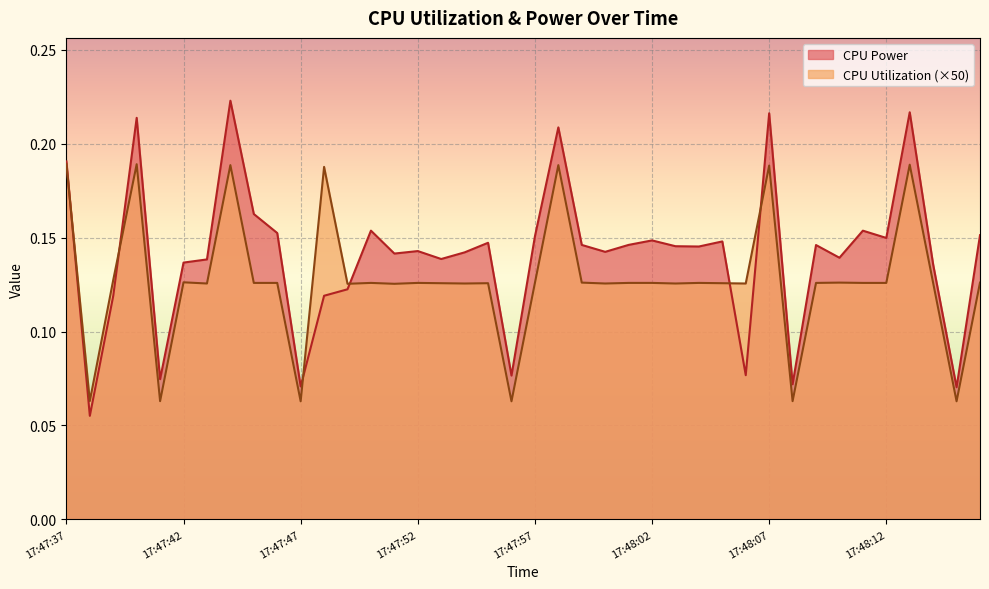

Rank the categories by CPU Power value from highest to lowest.

17:47:44, 17:48:13, 17:48:07, 17:47:40, 17:47:58, 17:47:37, 17:47:45, 17:47:50, 17:48:11, 17:47:46, 17:48:16, 17:47:57, 17:48:12, 17:48:02, 17:48:05, 17:47:55, 17:48:01, 17:47:59, 17:48:09, 17:48:03, 17:48:04, 17:47:52, 17:48:00, 17:47:54, 17:47:51, 17:48:10, 17:47:53, 17:47:43, 17:47:42, 17:48:14, 17:47:49, 17:47:48, 17:47:39, 17:48:06, 17:47:56, 17:47:41, 17:48:08, 17:47:47, 17:48:15, 17:47:38